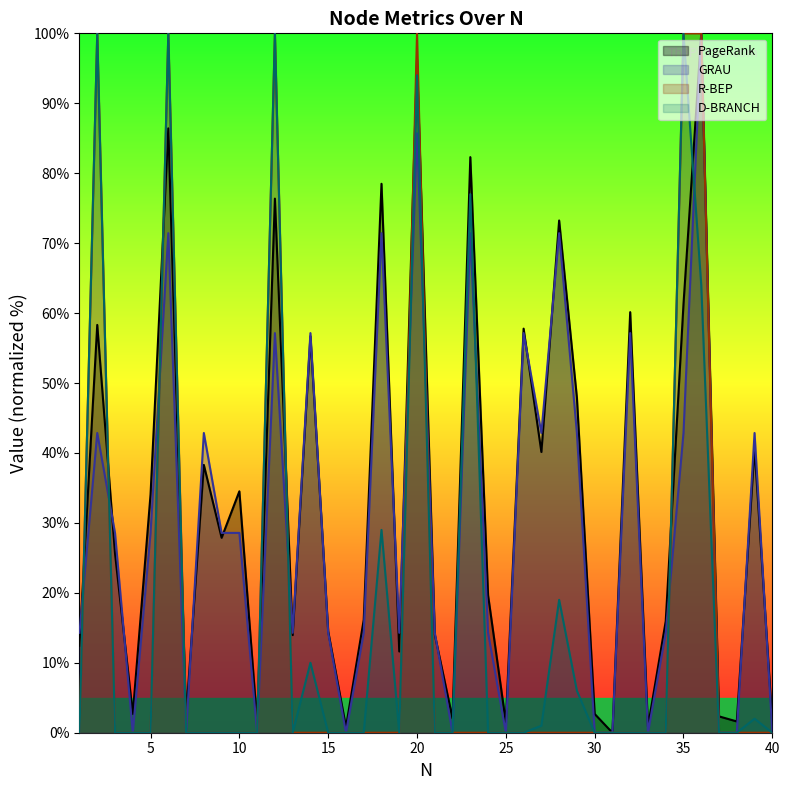

The D-BRANCH series shows 0.0 at 22. True or false?

True